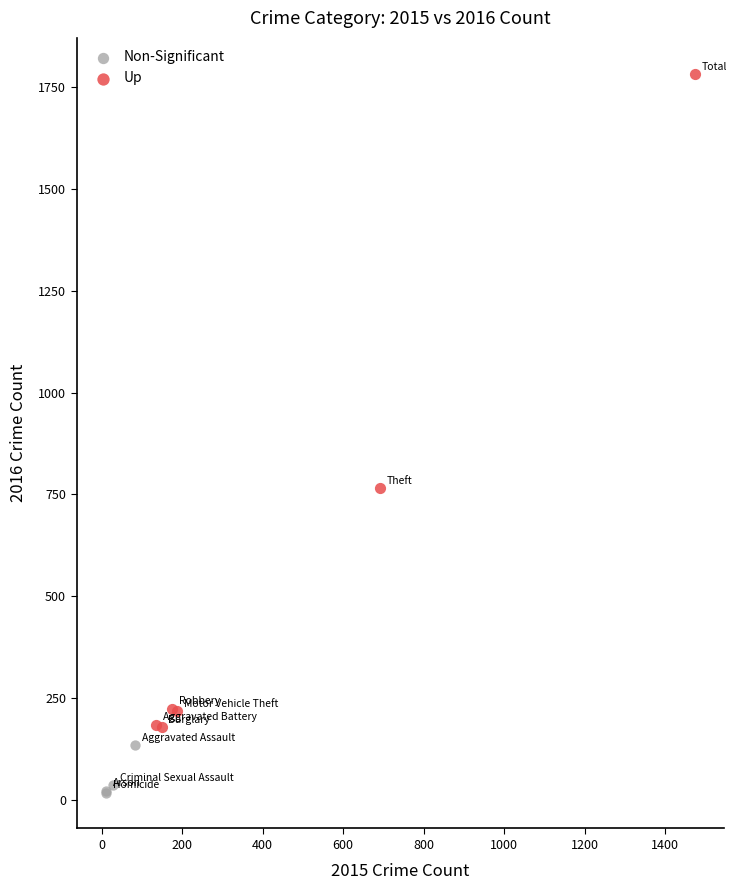

Which series contains the lowest Y value?

Non-Significant